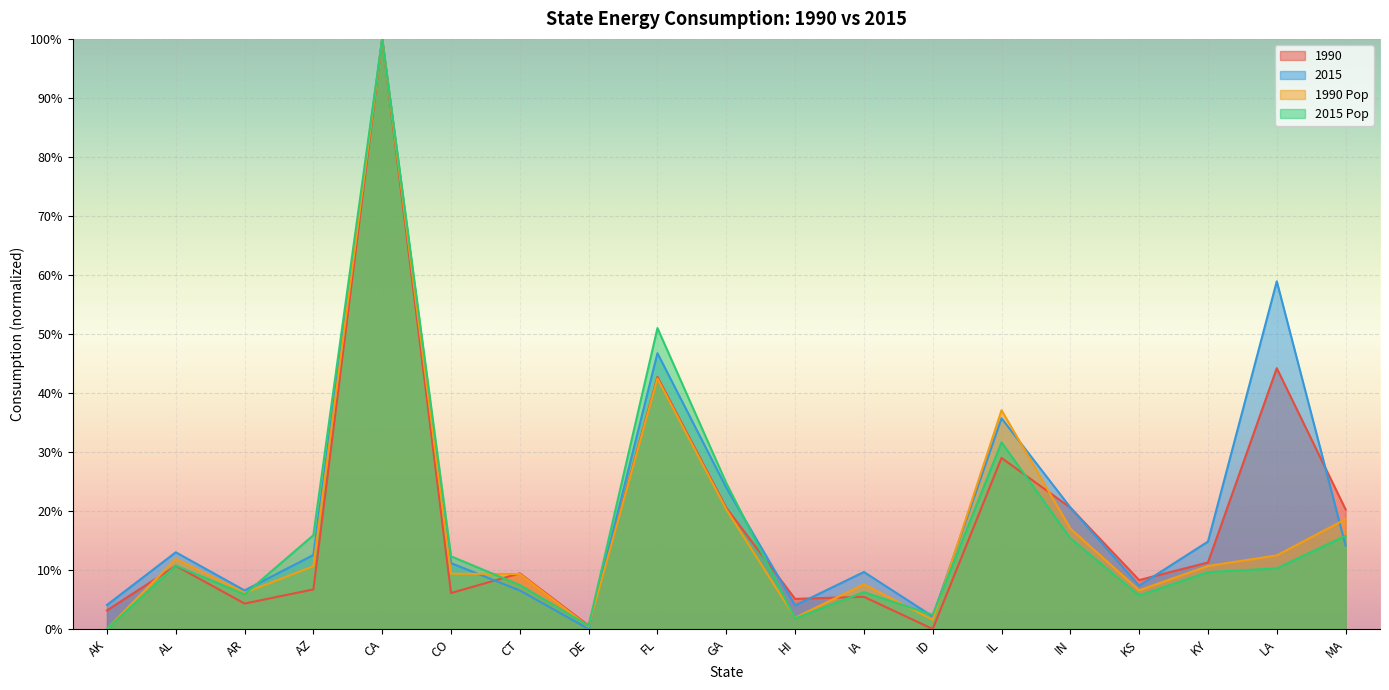

In 2015_pop, how many points are lower than both neighbors (excluding endpoints)?

5